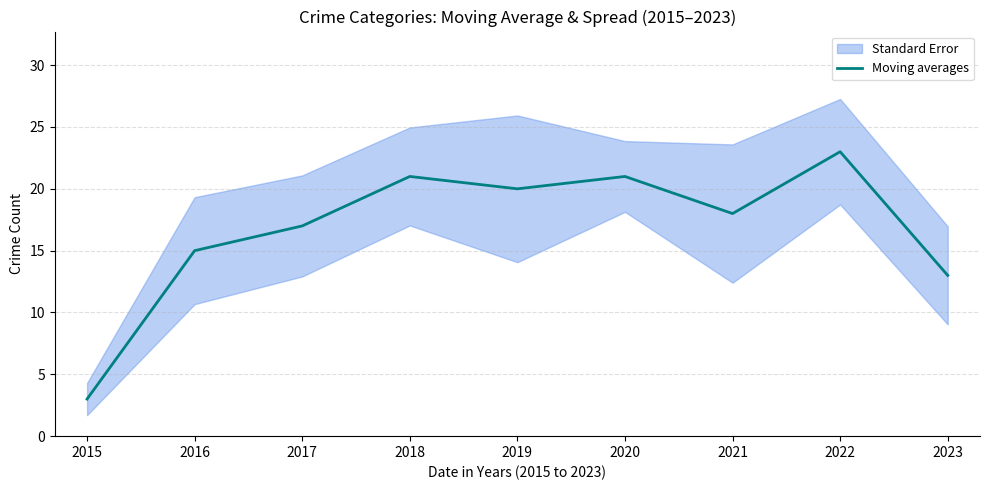

How many lines are shown in the chart?

1